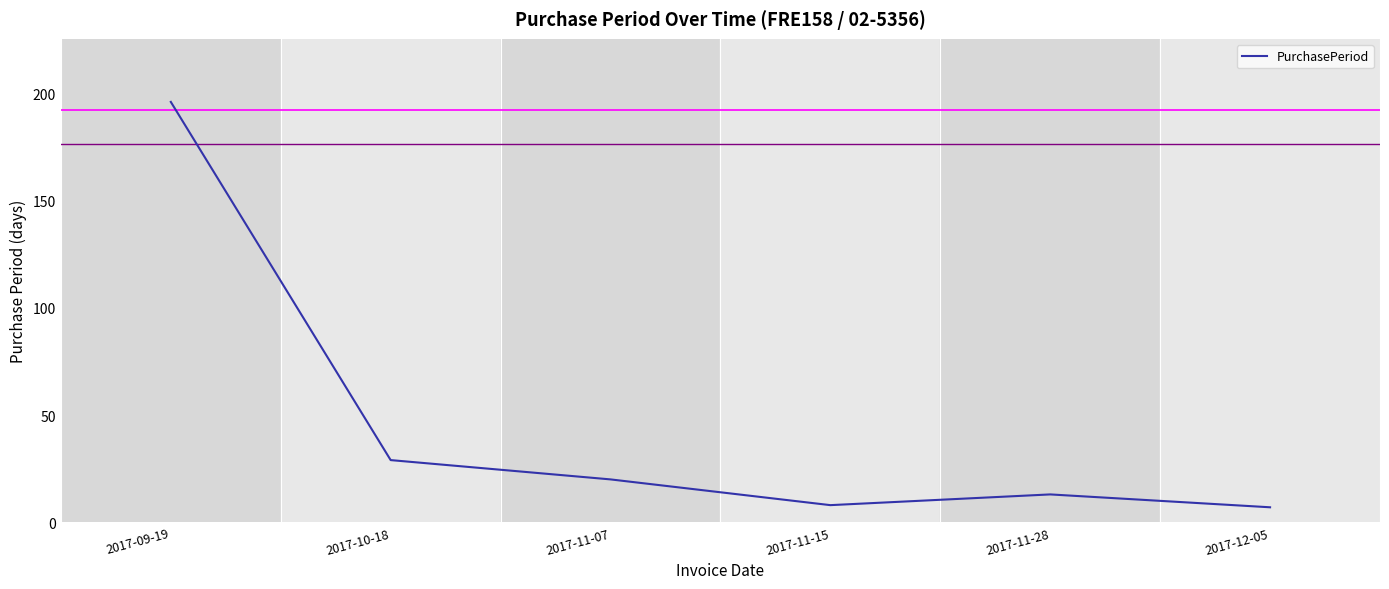

What is the change in value from 2017-09-19 to 2017-11-15?

-188